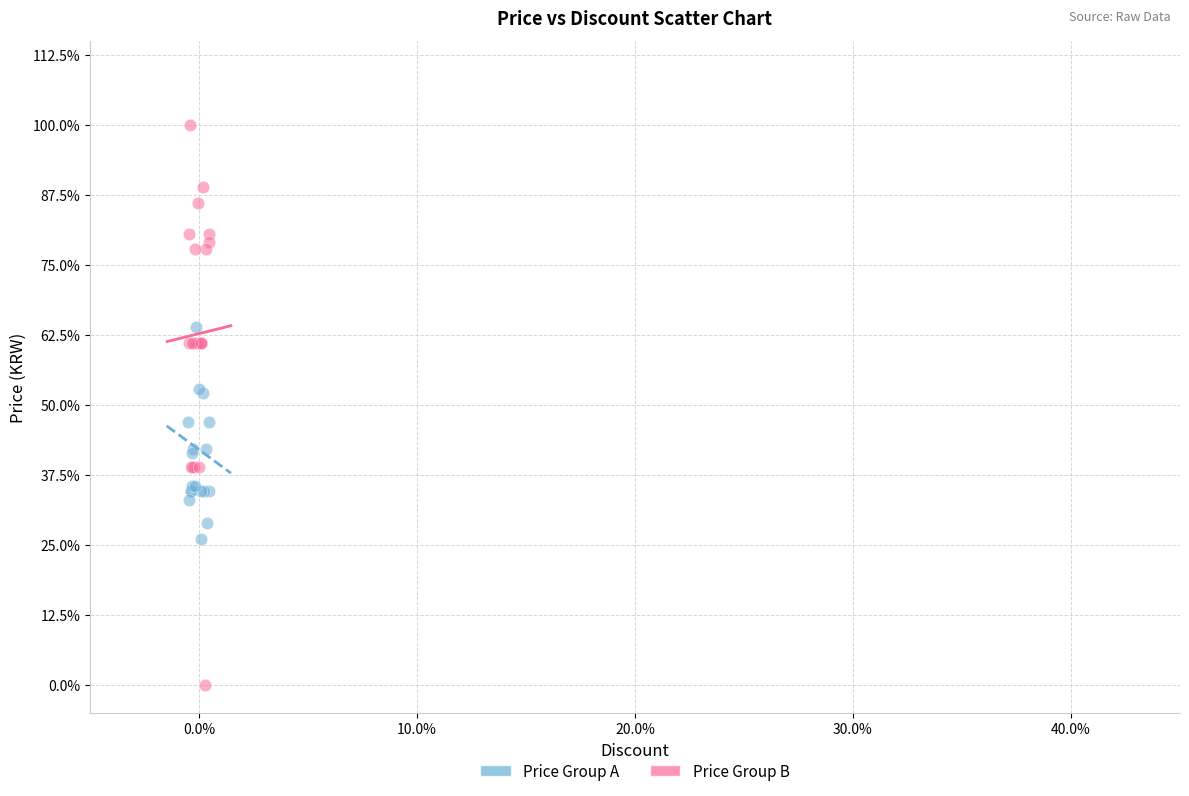

Which series reaches the minimum Y coordinate?

Price Group B